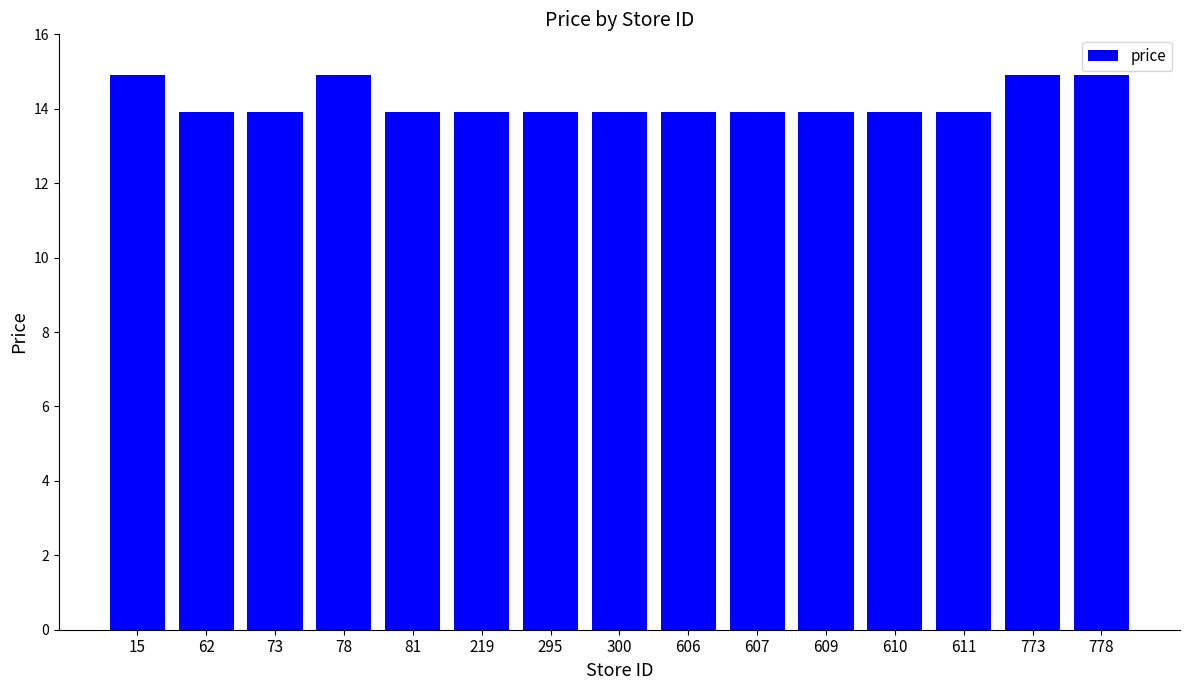

How many bars are there in total?

15